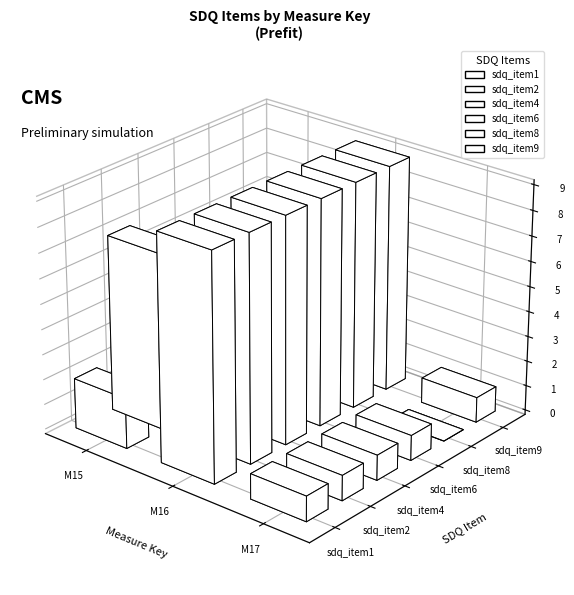

The value of sdq_item9 at M16 is 9. True or false?

True